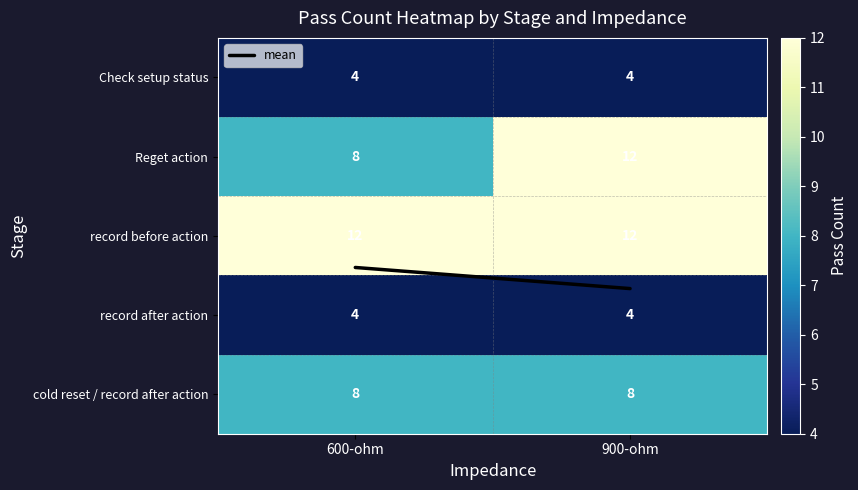

What is the maximum value shown in the chart?

12